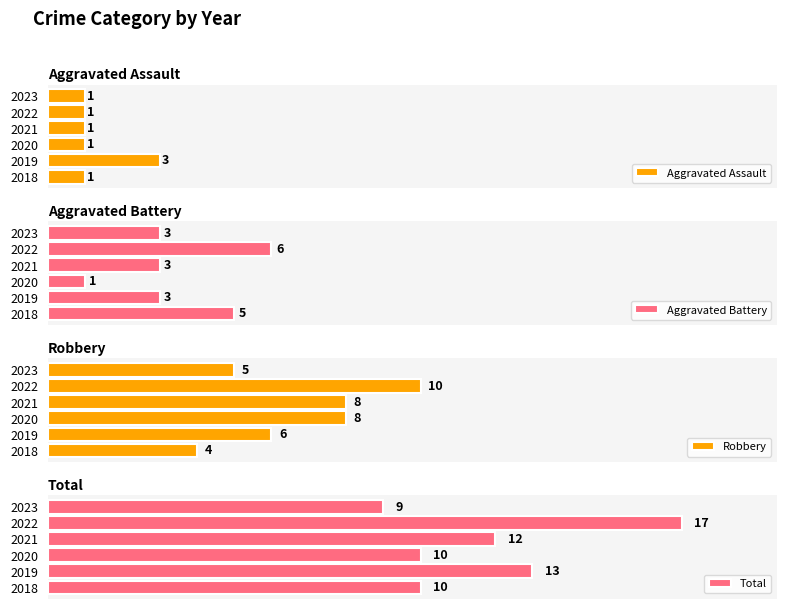

The value of Total at 2022 is 28. True or false?

False